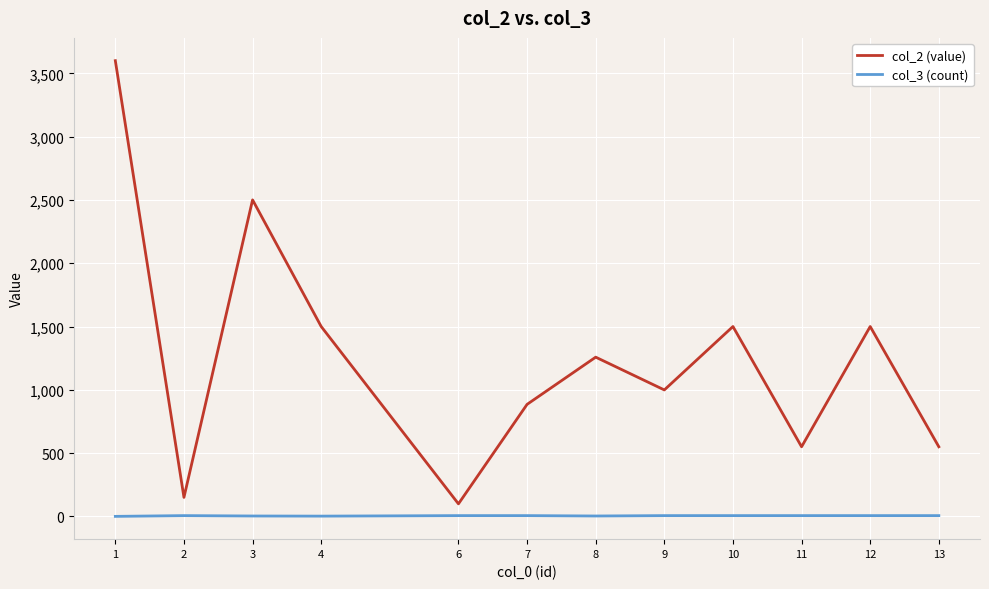

Which series has the widest spread of values?

col_2 (value)